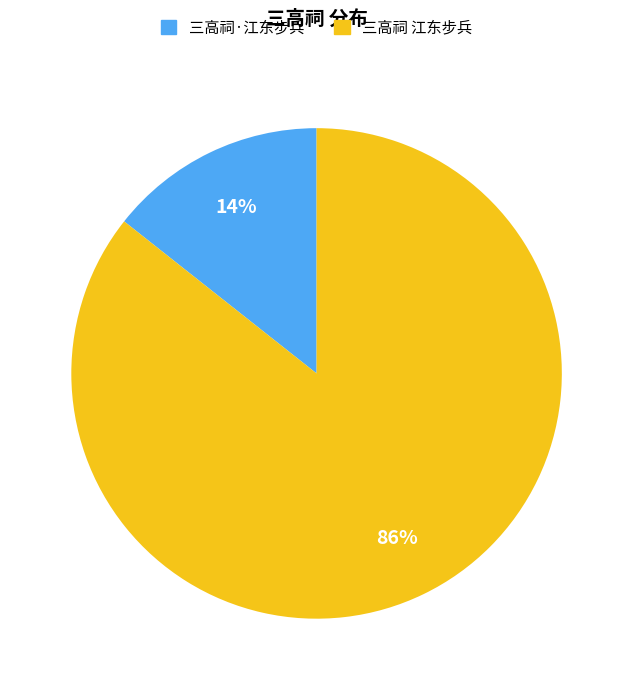

To the nearest percent, what is the average slice percentage?

50%